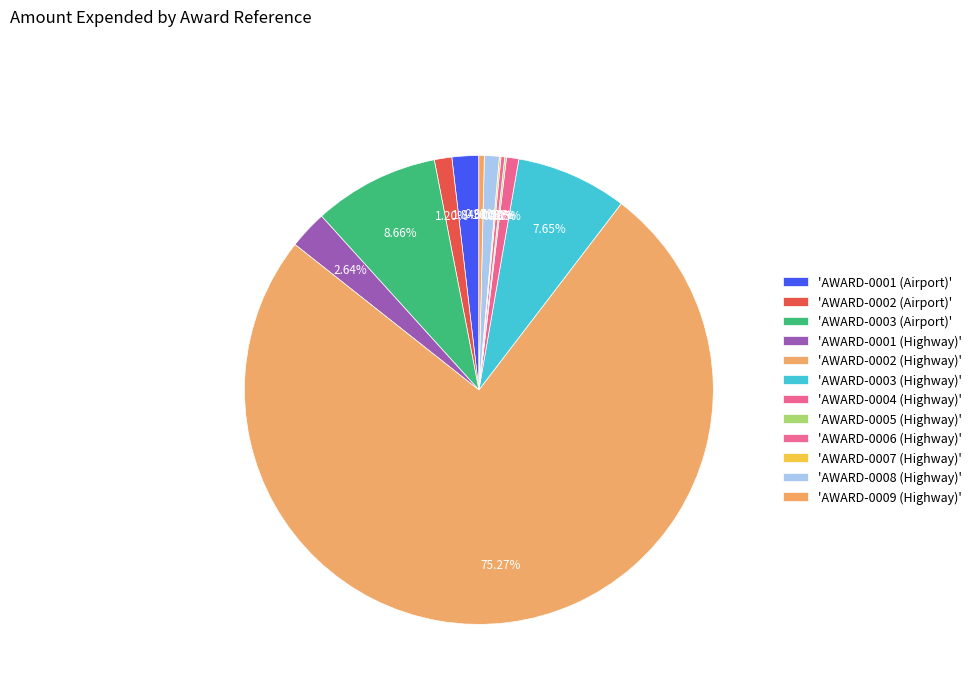

How many segments does this pie chart have?

12